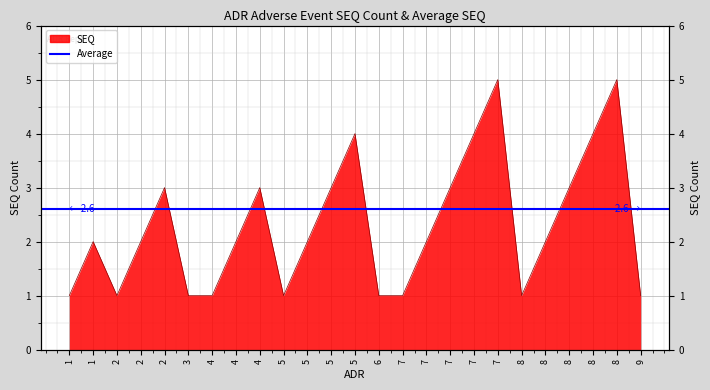

How many data points are above 2?

10